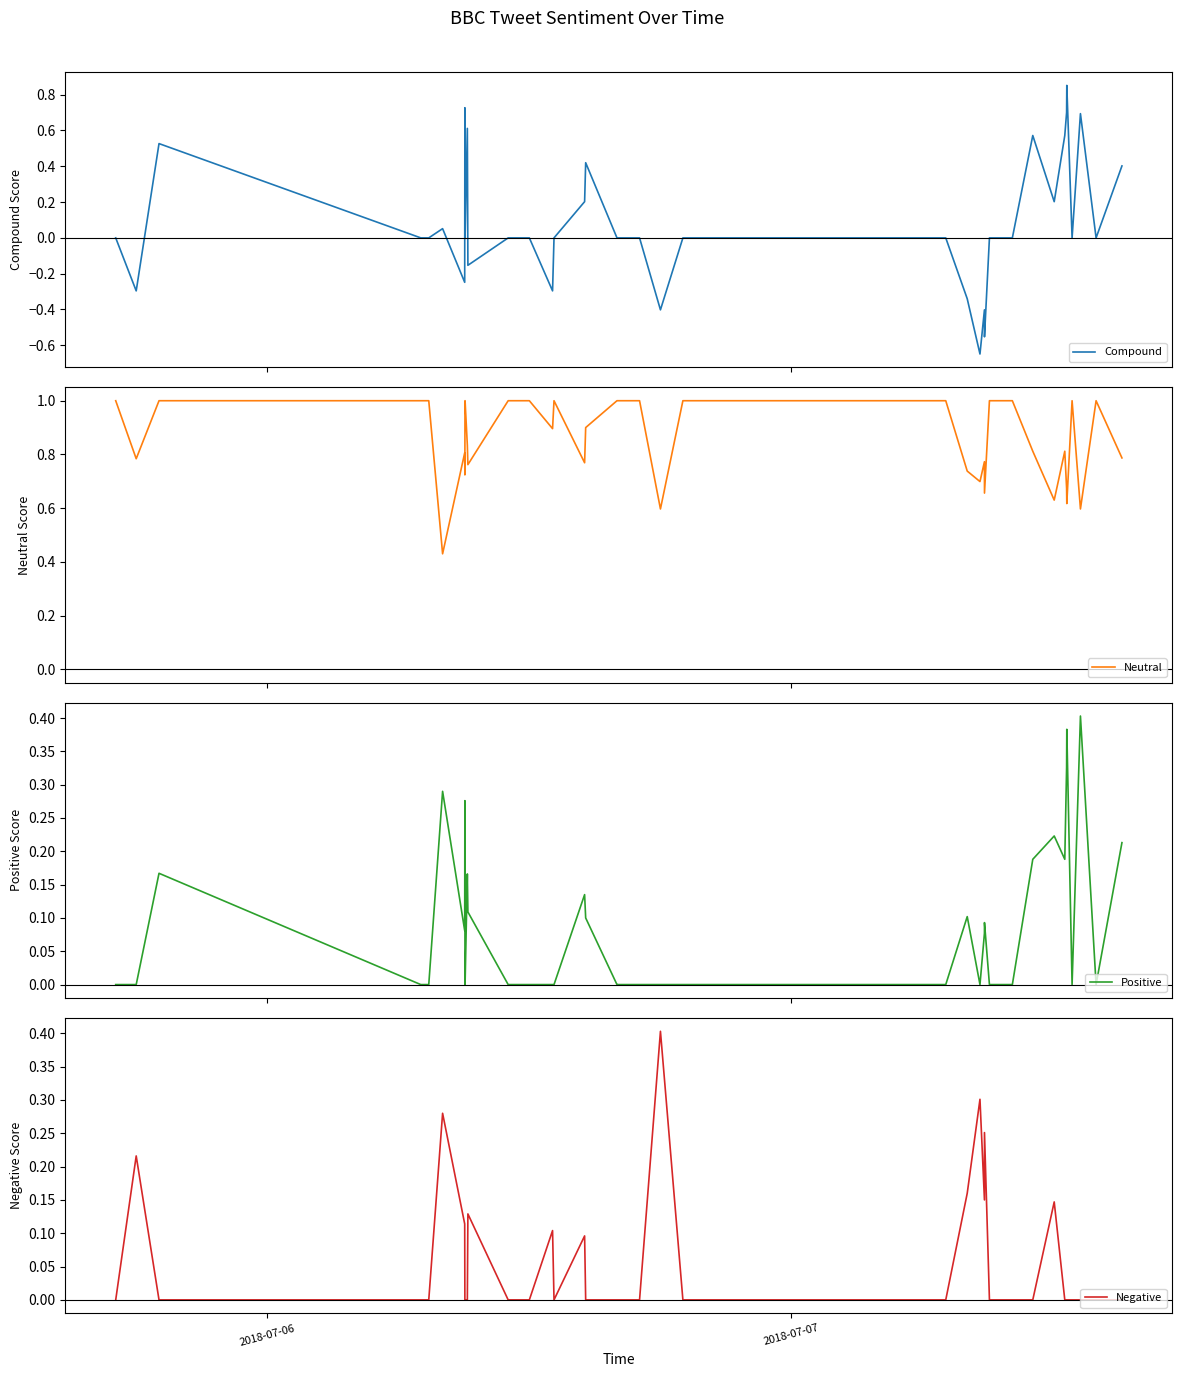

True or false: Positive and Neutral cross at least once.

False